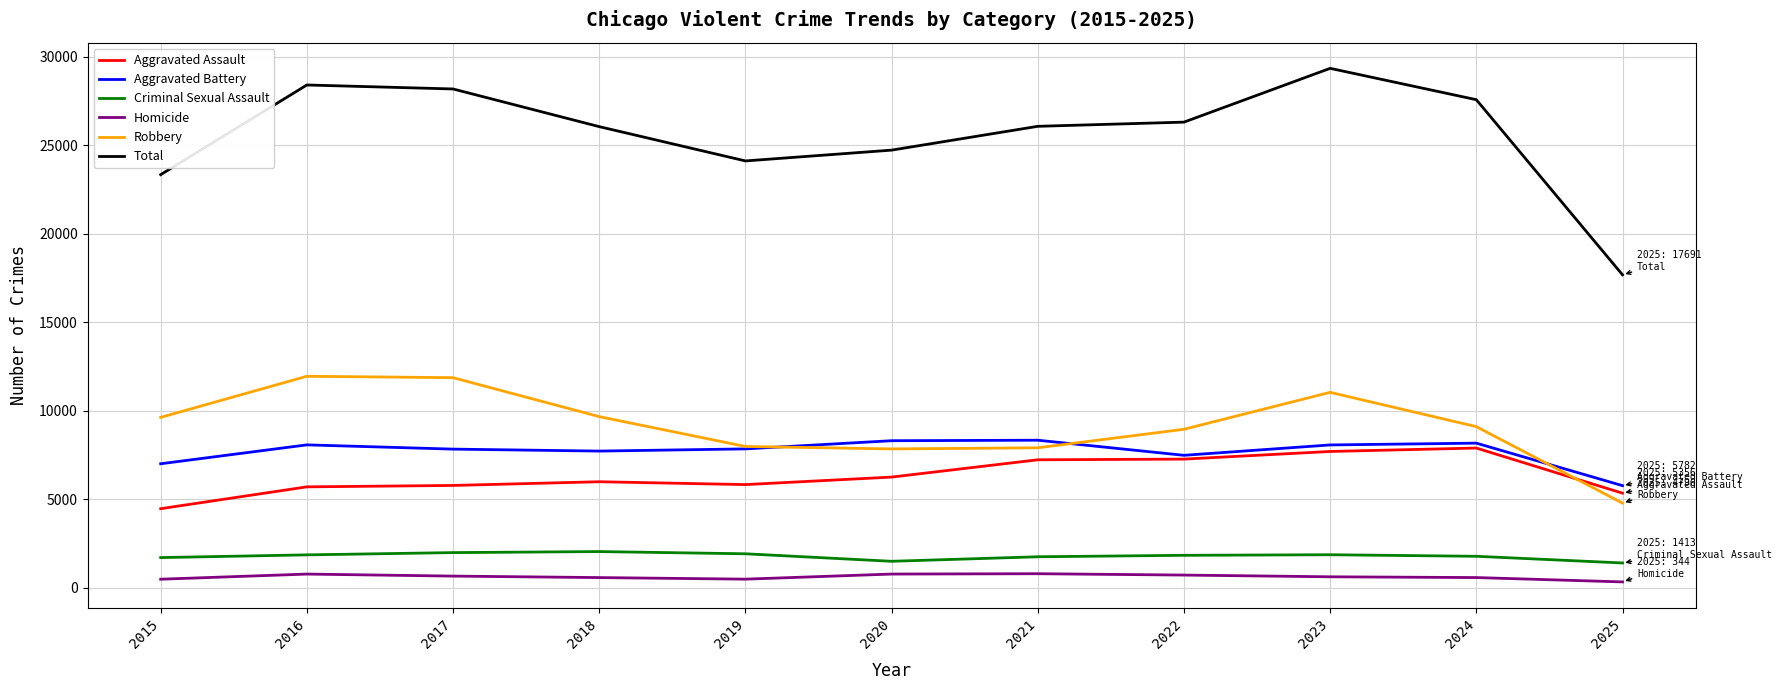

At which category does the chart reach its peak across all series?

2023